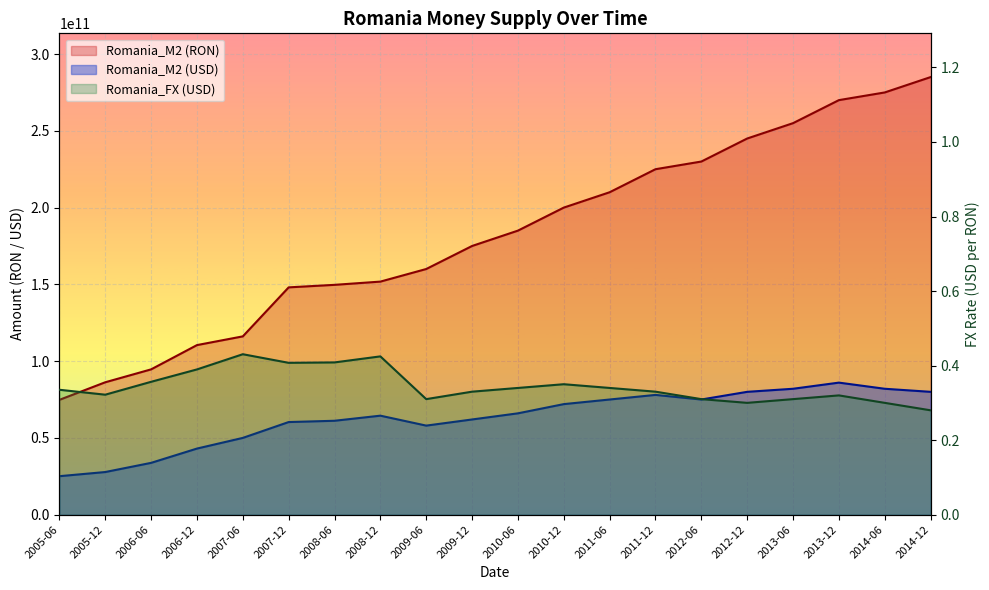

At 2006-12, list the series in order from smallest to largest.

Romania_FX (USD), Romania_M2 (USD), Romania_M2 (RON)